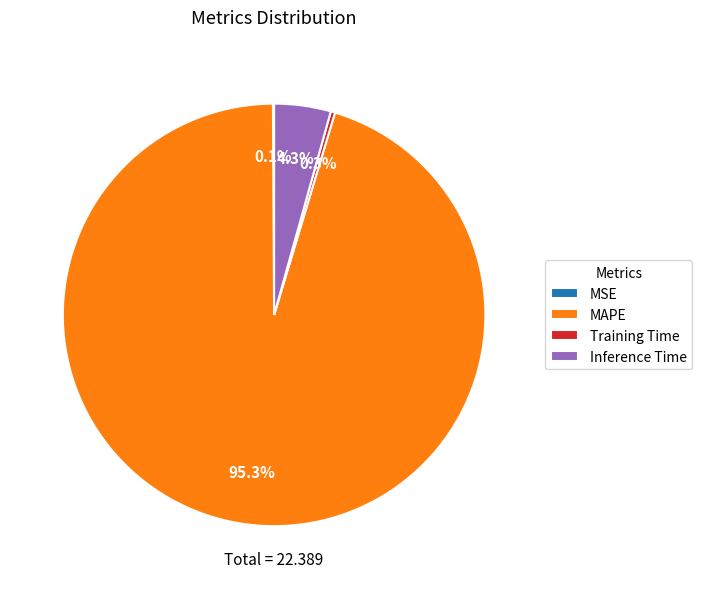

How much of the chart is everything except Training Time?

99.7%